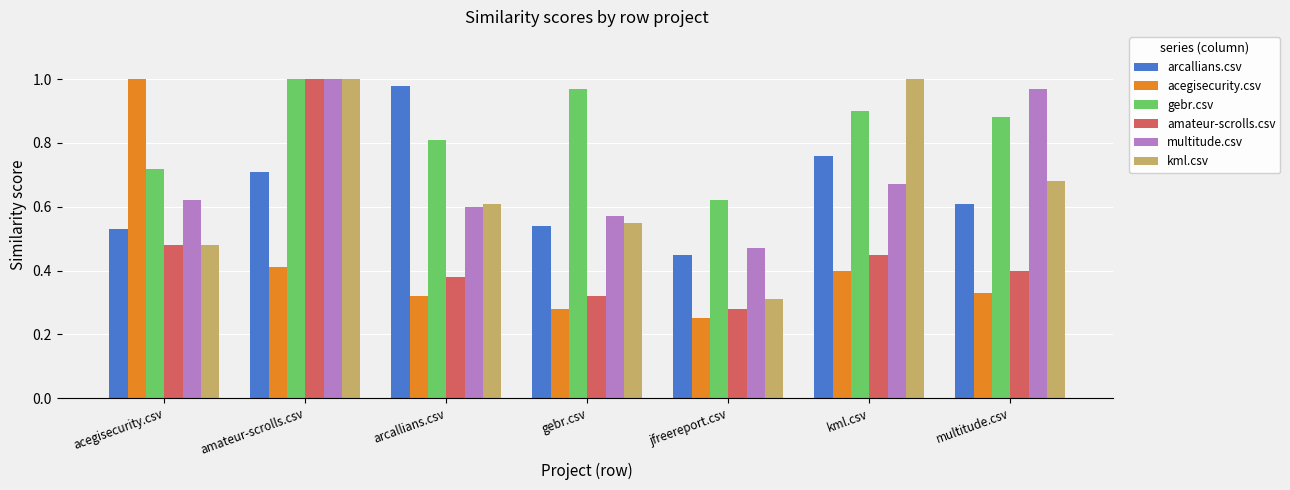

What is the sum of all gebr.csv values?

5.9